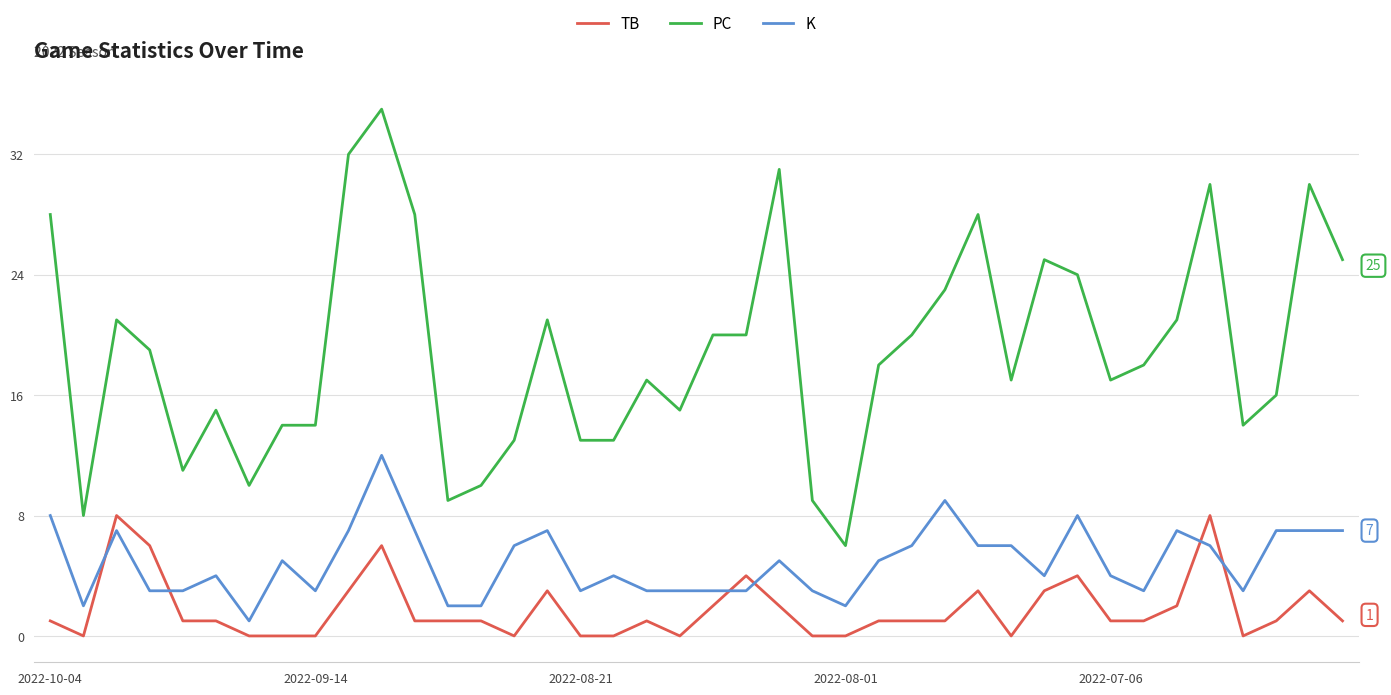

List the series in order of their overall mean, highest first.

PC, K, TB